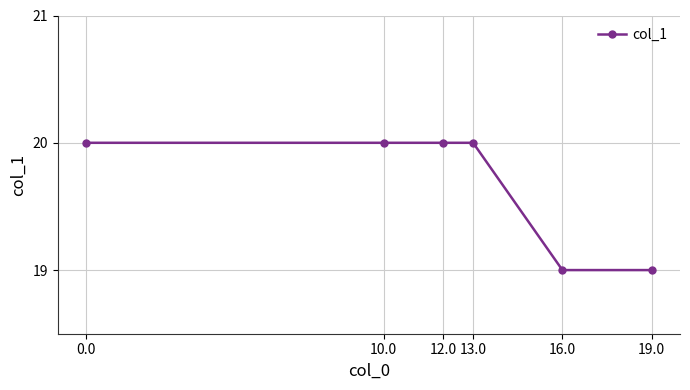

How many lines are shown in the chart?

1